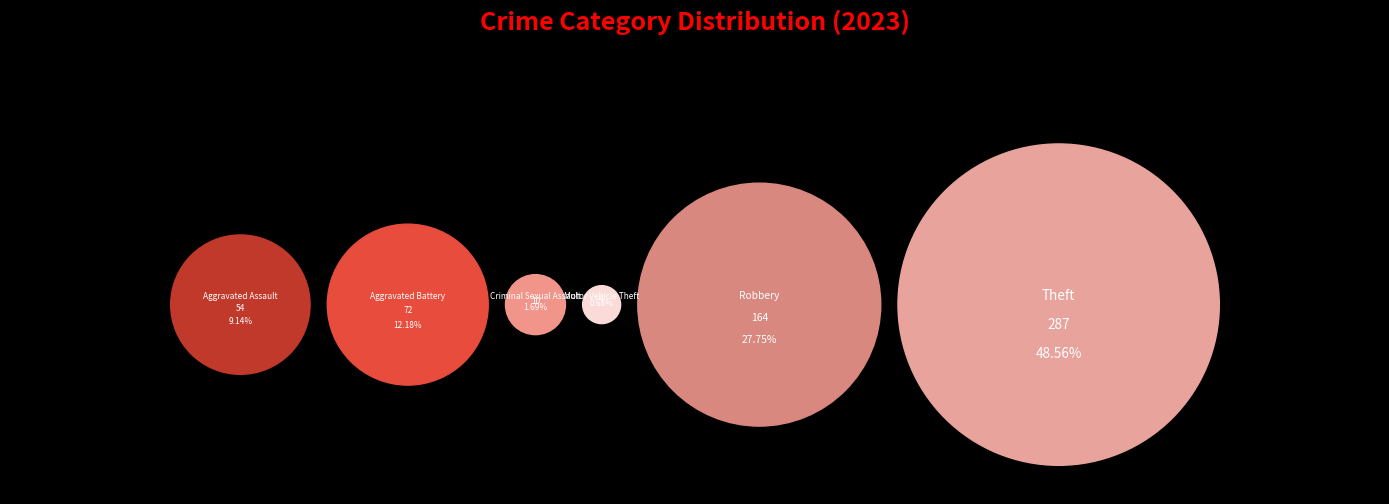

Does Aggravated Battery account for over 50% of the chart?

No